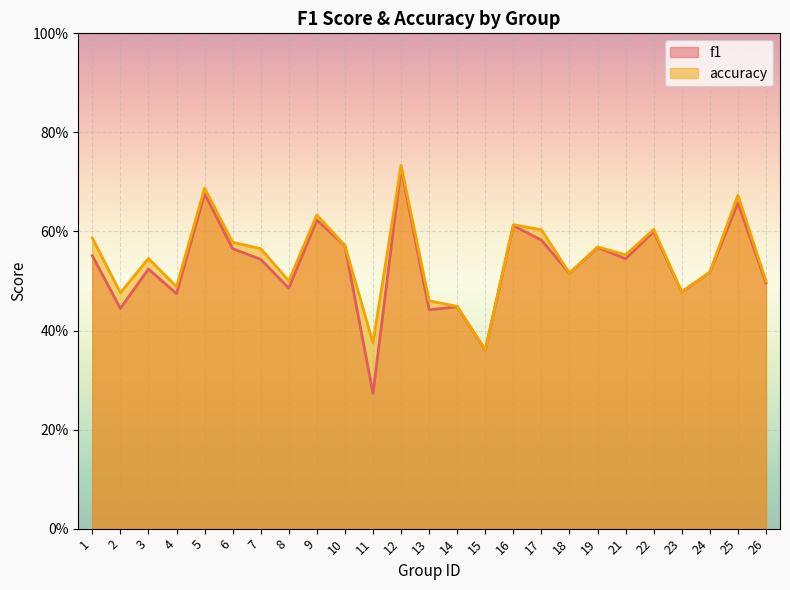

Between 16 and 8, which is larger?

16